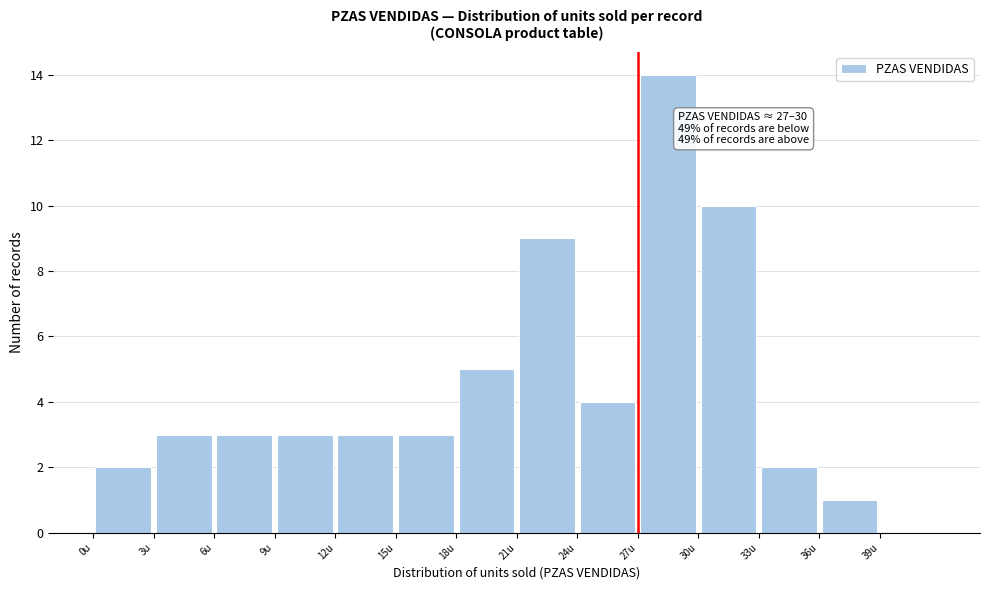

Which range on the x-axis has the tallest bar?

27 to 30